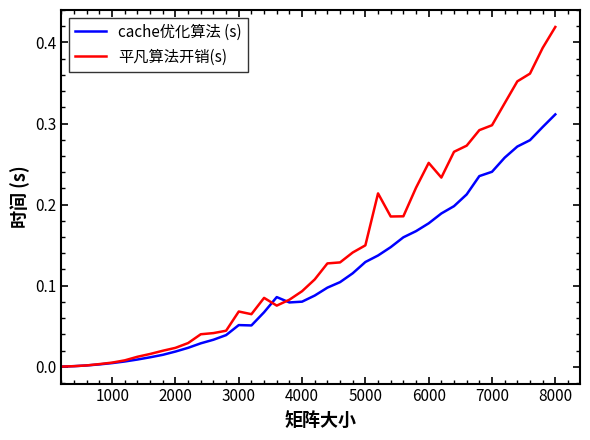

Rank the series by their maximum value, from lowest to highest.

cache优化算法 (s), 平凡算法开销(s)